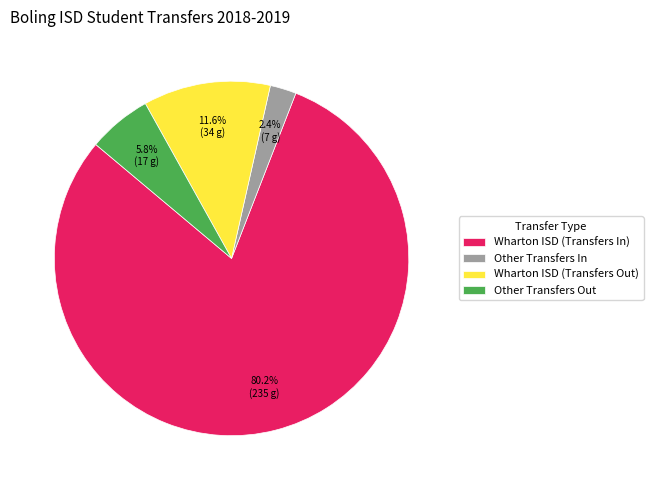

What portion of the pie excludes Other Transfers In?

97.6%